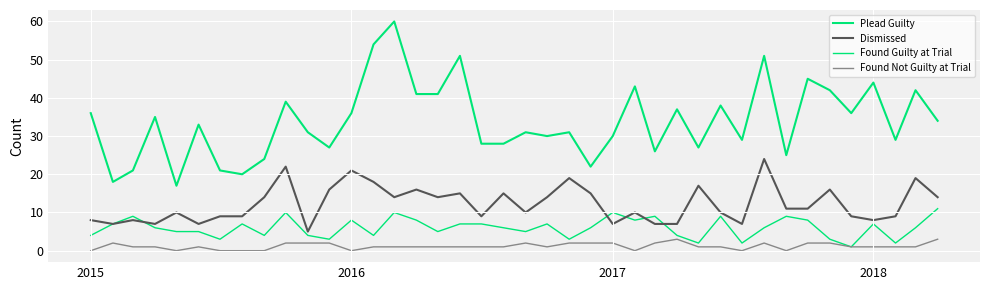

What is the difference between the maximum and minimum values in the Dismissed series?

19